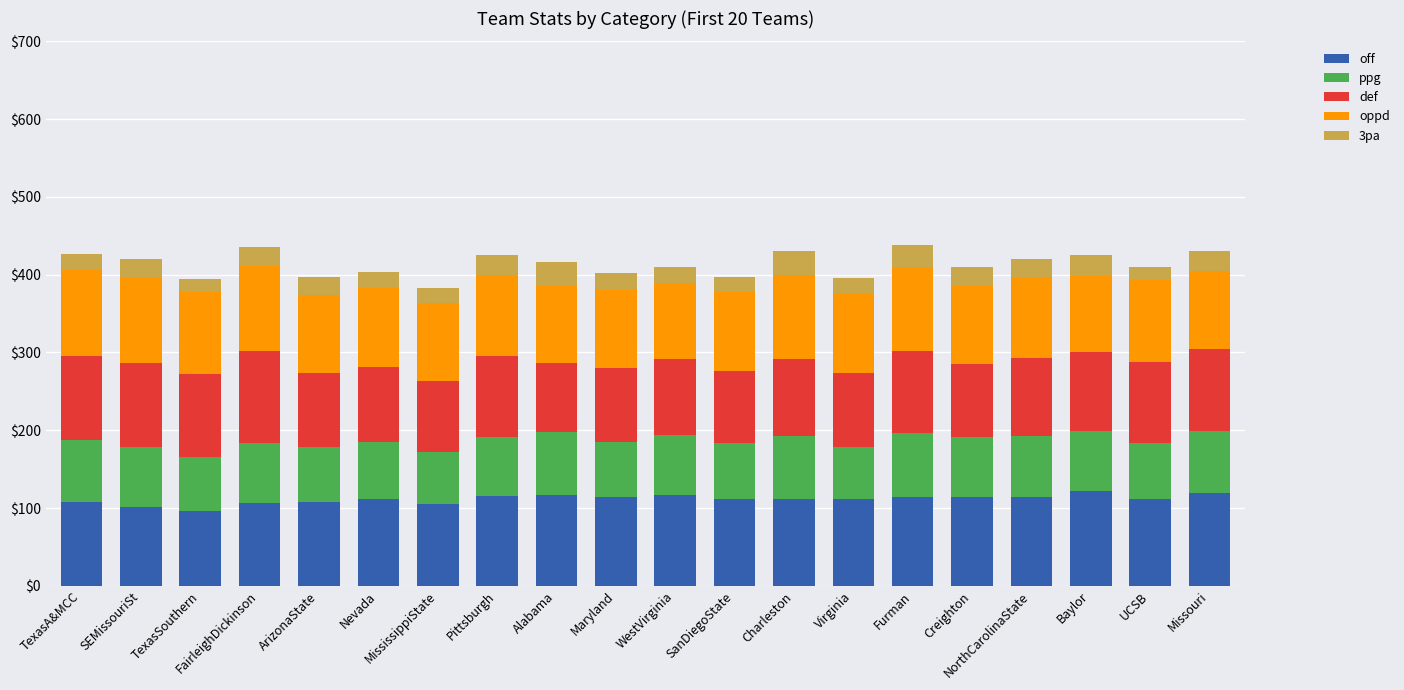

The off series shows 107.6 at ArizonaState. True or false?

True